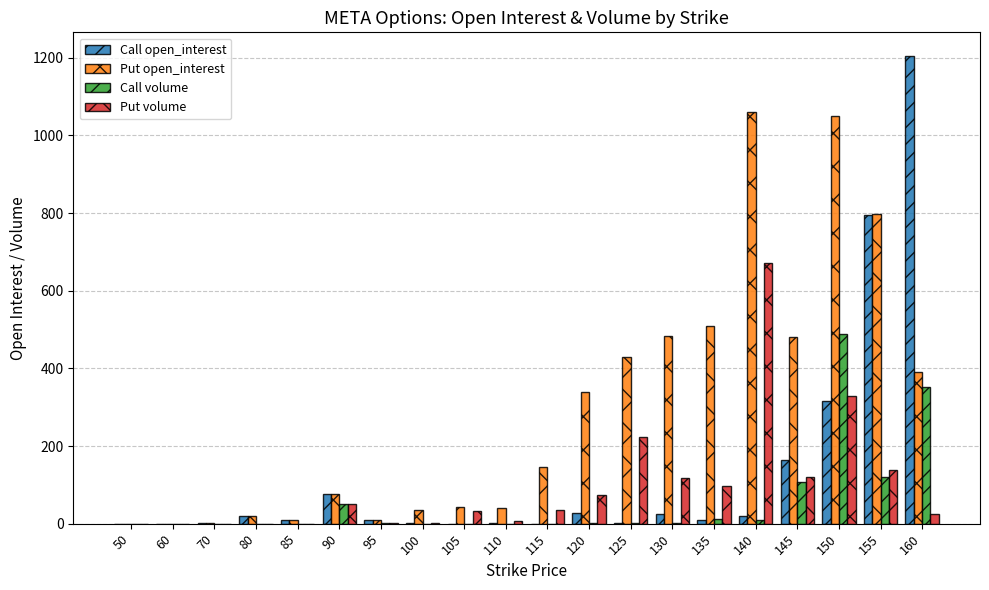

What is the sum of all Call volume values?

1146